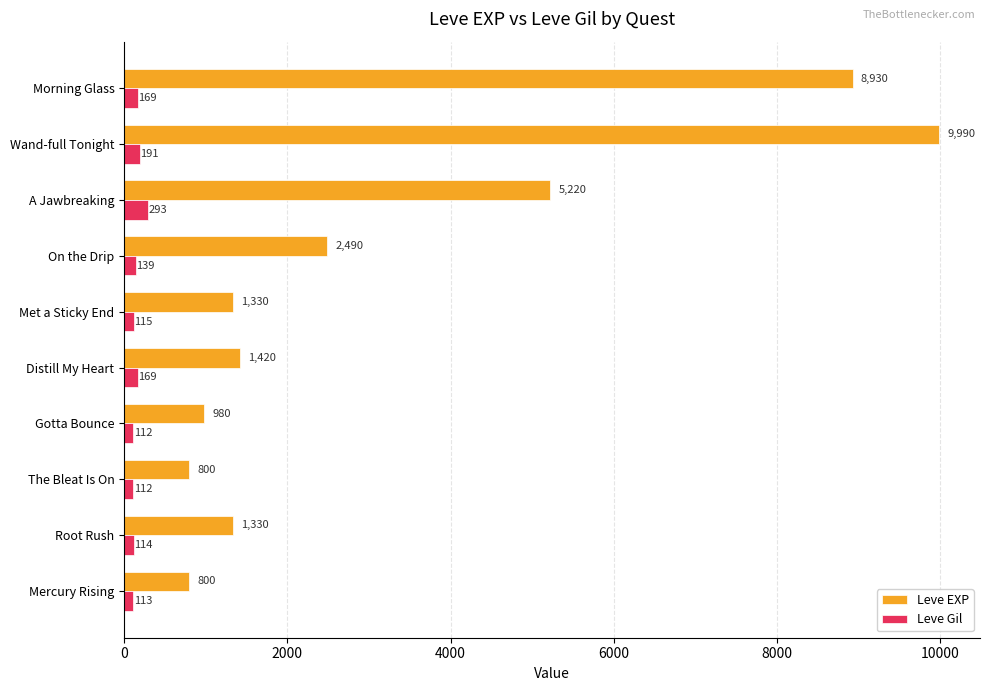

What are all the series names shown in the legend?

Leve EXP, Leve Gil